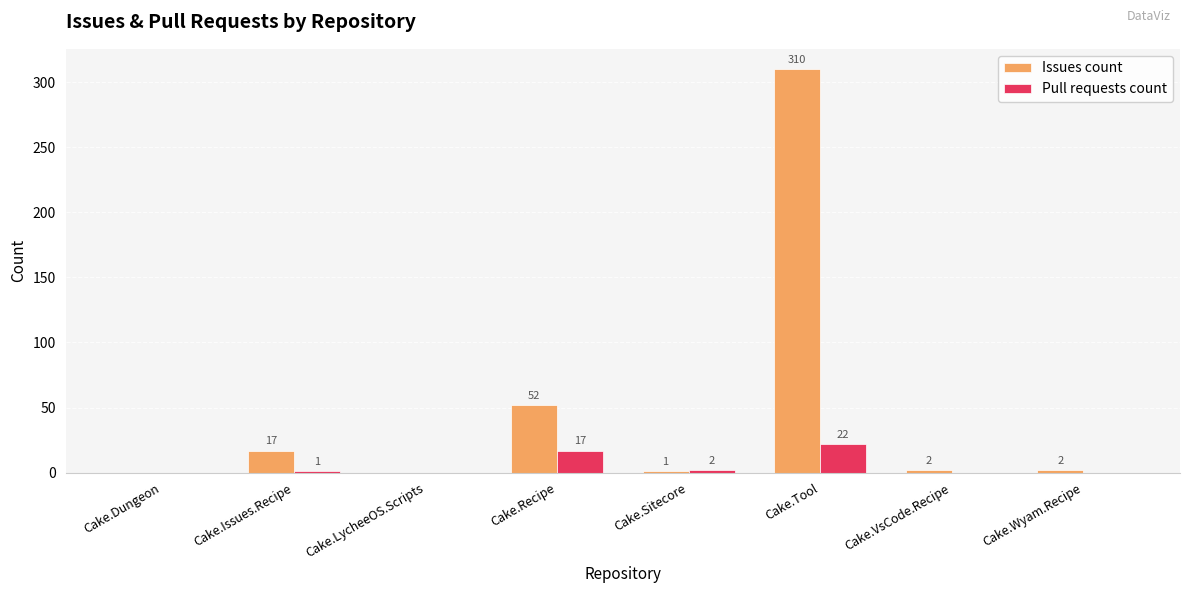

What are all the series names shown in the legend?

Issues count, Pull requests count